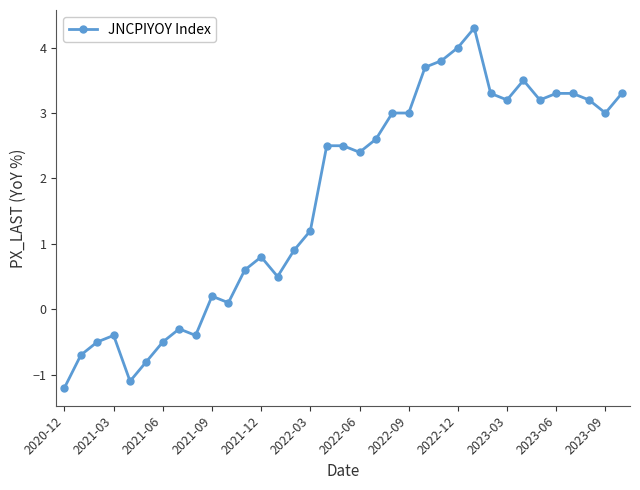

What is the smallest value displayed?

-1.2